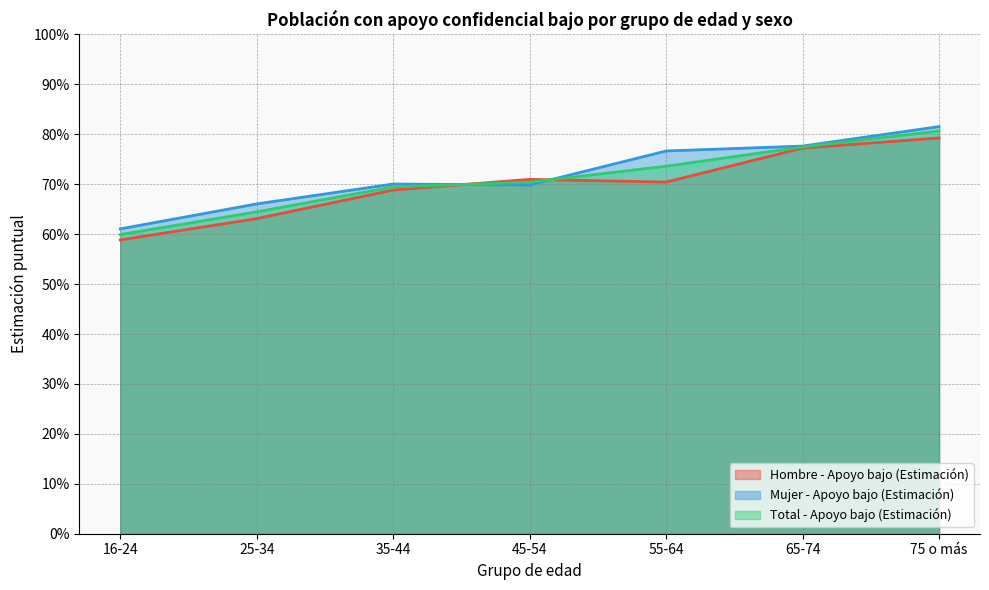

Does the chart have visible grid lines?

Yes